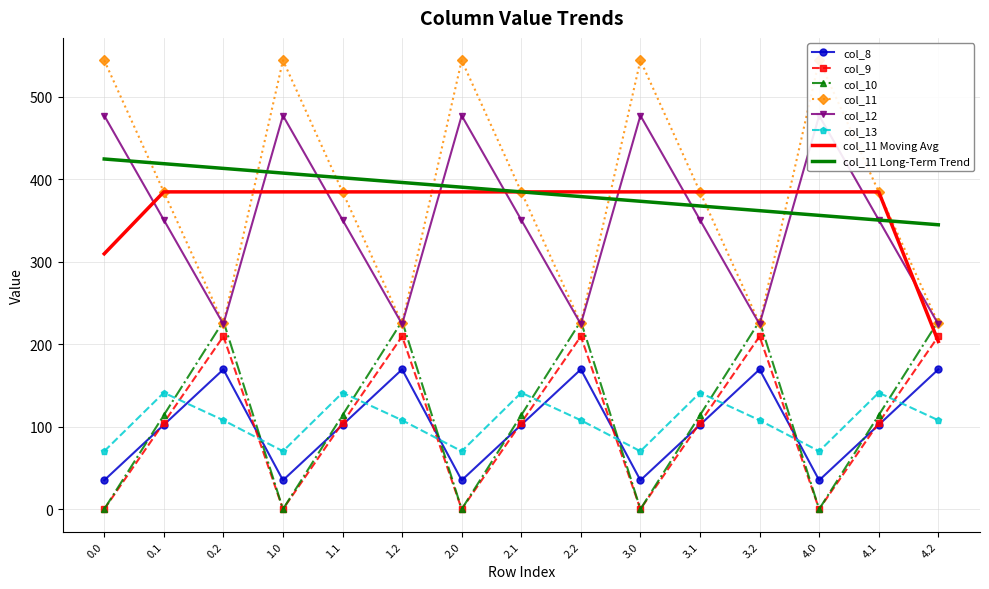

Is the value of col_11 Long-Term Trend at 4.1 greater than the value of col_9 at 1.2?

Yes